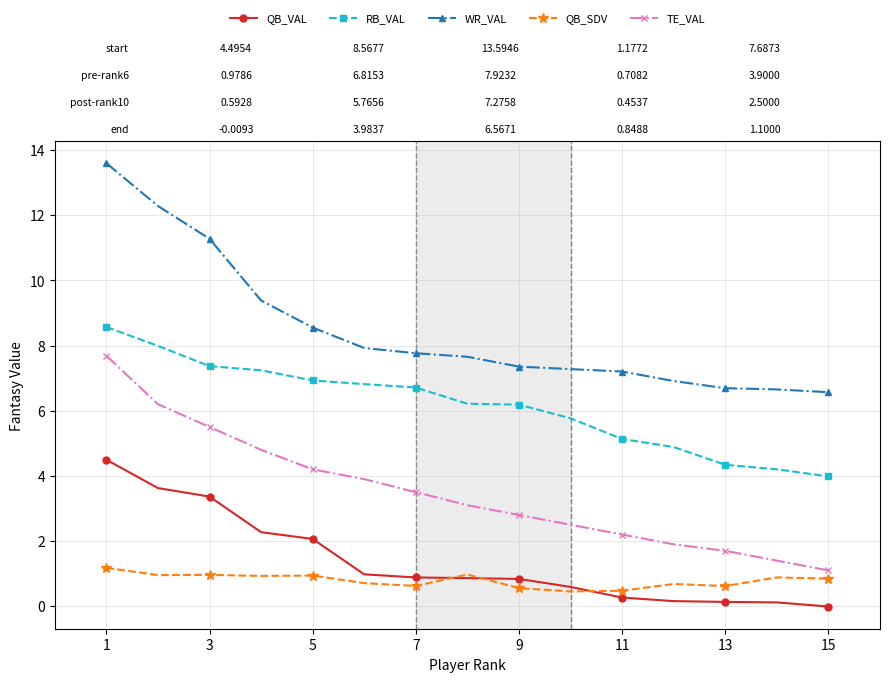

What are all the series names shown in the legend?

QB_VAL, RB_VAL, WR_VAL, QB_SDV, TE_VAL